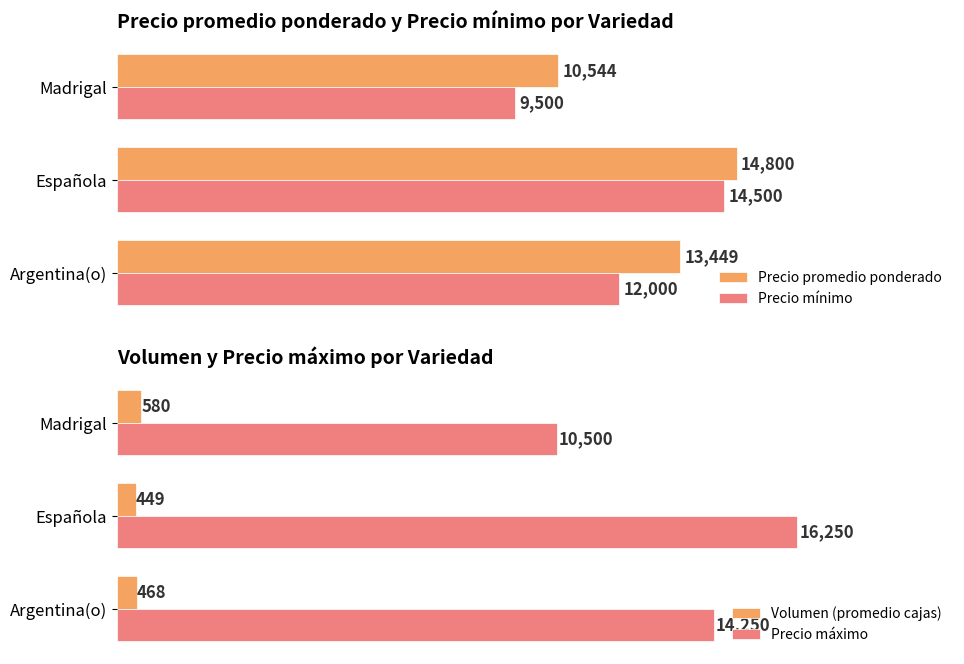

Where is Precio mínimo nearest to the value 12000?

Argentina(o)